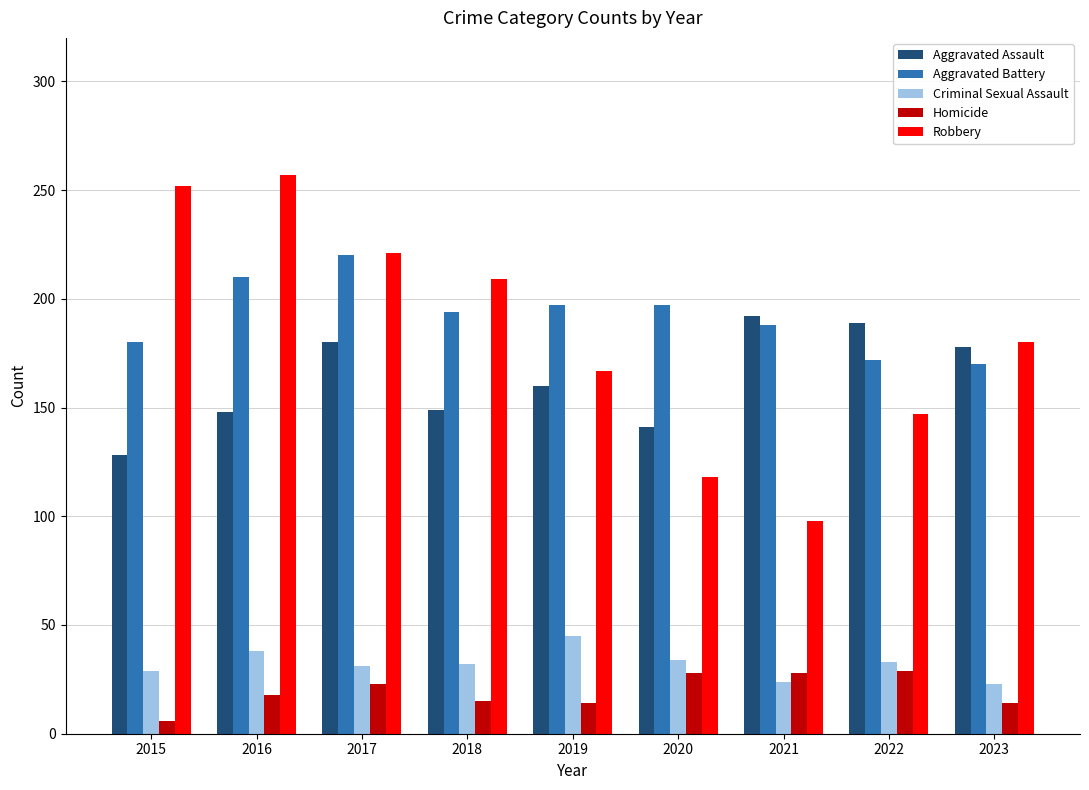

What is the maximum value for Homicide?

29